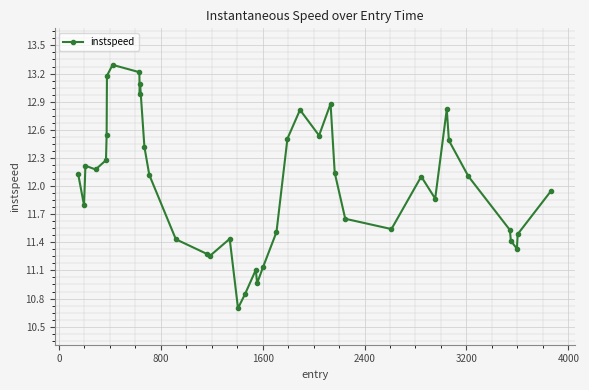

What is the difference between the maximum and second lowest values?

2.4